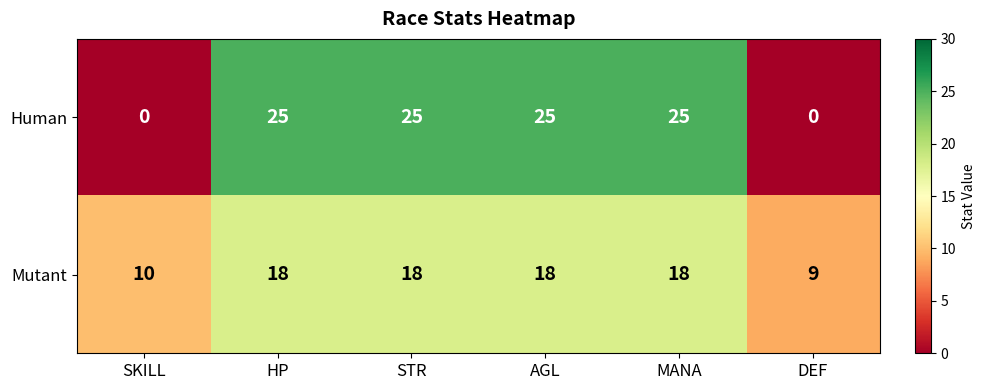

Reading right to left, list all the values displayed in this chart.

Human: DEF=0	MANA=25	AGL=25	STR=25	HP=25	SKILL=0
Mutant: DEF=9	MANA=18	AGL=18	STR=18	HP=18	SKILL=10